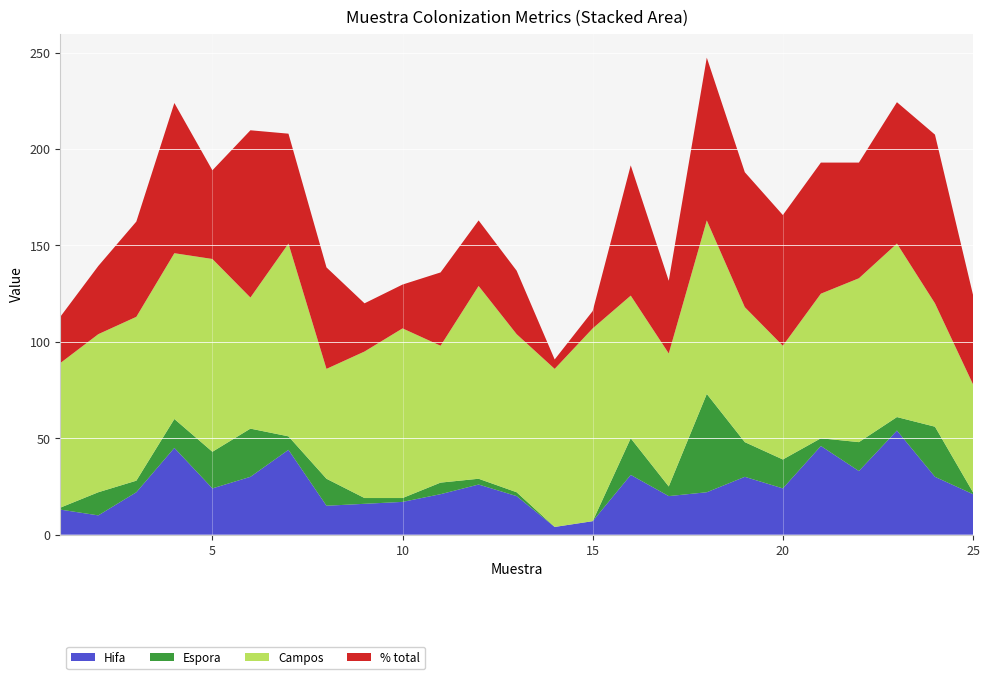

Reading left to right, transcribe all the data shown in this chart.

Hifa: 1=13.0	2=10.0	3=22.0	4=45.0	5=24.0	6=30.0	7=44.0	8=15.0	9=16.0	10=17.0	11=21.0	12=26.0	13=20.0	14=4.0	15=7.0	16=31.0	17=20.0	18=22.0	19=30.0	20=24.0	21=46.0	22=33.0	23=54.0	24=30.0	25=21.0
Espora: 1=1.0	2=12.0	3=6.0	4=15.0	5=19.0	6=25.0	7=7.0	8=14.0	9=3.0	10=2.0	11=6.0	12=3.0	13=2.0	14=0.0	15=0.0	16=19.0	17=5.0	18=51.0	19=18.0	20=15.0	21=4.0	22=15.0	23=7.0	24=26.0	25=1.0
Campos: 1=75.0	2=82.0	3=85.0	4=86.0	5=100.0	6=68.0	7=100.0	8=57.0	9=76.0	10=88.0	11=71.0	12=100.0	13=82.0	14=82.0	15=100.0	16=74.0	17=69.0	18=90.0	19=70.0	20=59.0	21=75.0	22=85.0	23=90.0	24=64.0	25=56.0
% total: 1=24.0	2=35.4	3=49.4	4=77.9	5=46.0	6=86.8	7=57.0	8=52.6	9=25.0	10=22.7	11=38.0	12=34.0	13=32.9	14=4.9	15=9.0	16=67.6	17=37.7	18=84.4	19=70.0	20=67.8	21=68.0	22=60.0	23=73.3	24=87.5	25=46.4